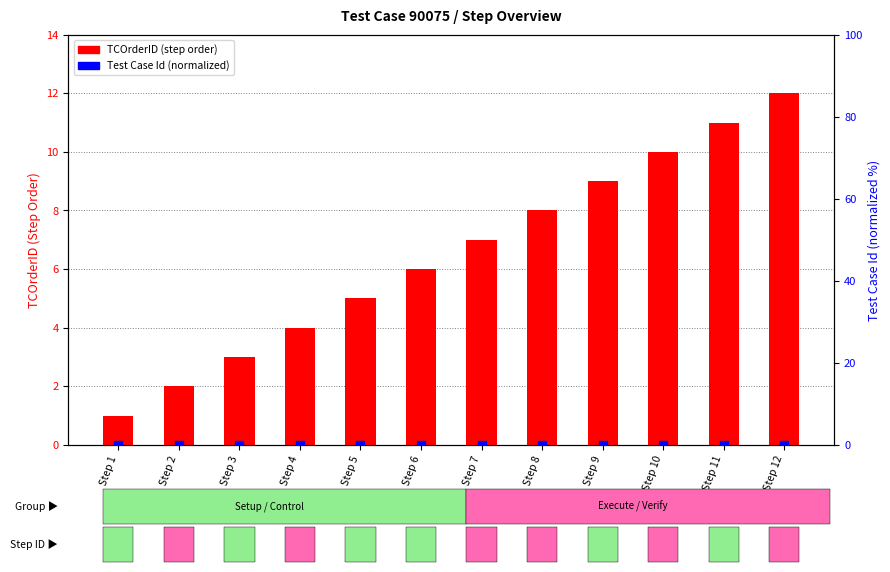

Which series has the widest spread of Y values?

TCOrderID (step order)